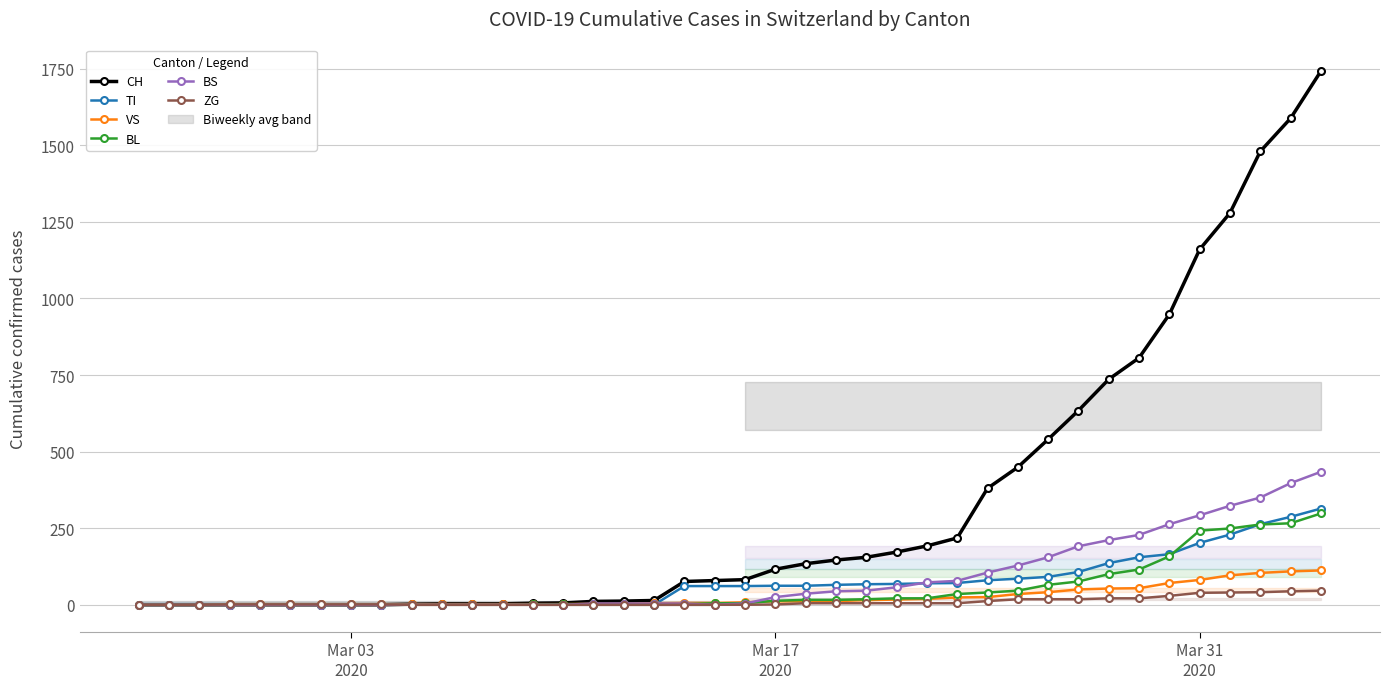

True or false: CH and VS intersect in this chart.

False